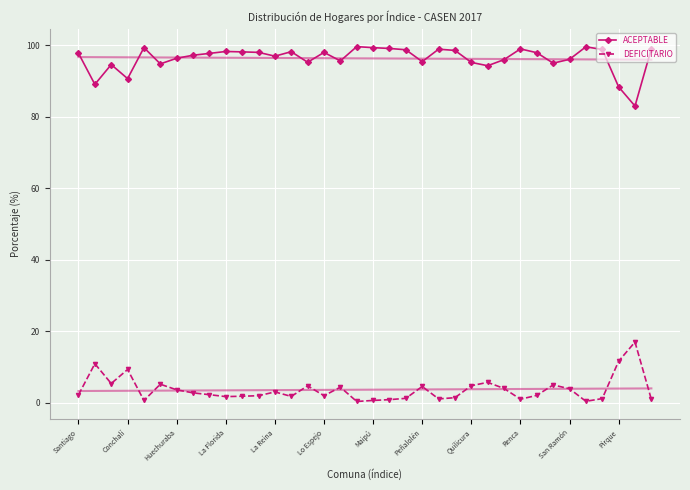

True or false: ACEPTABLE and DEFICITARIO cross at least once.

False